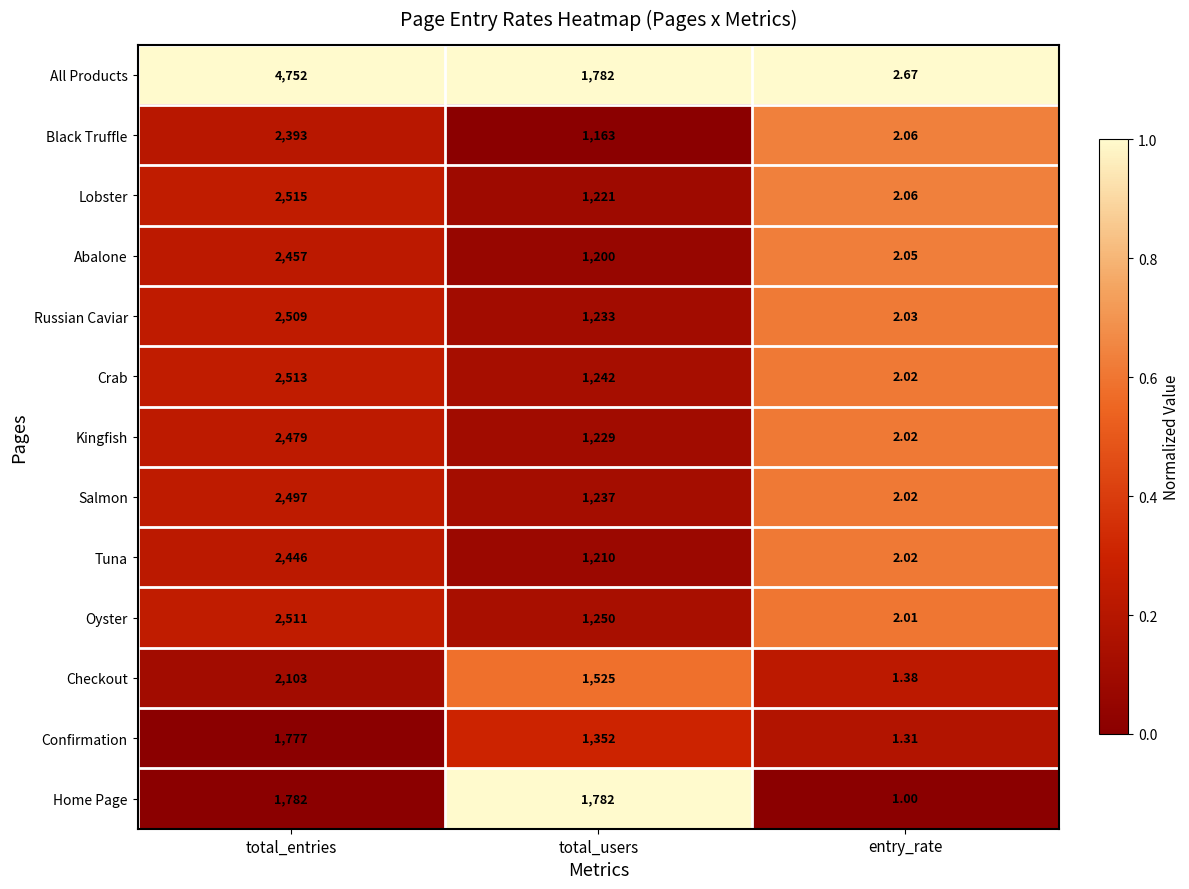

Between total_entries and total_users, which series saw the biggest shift?

All Products